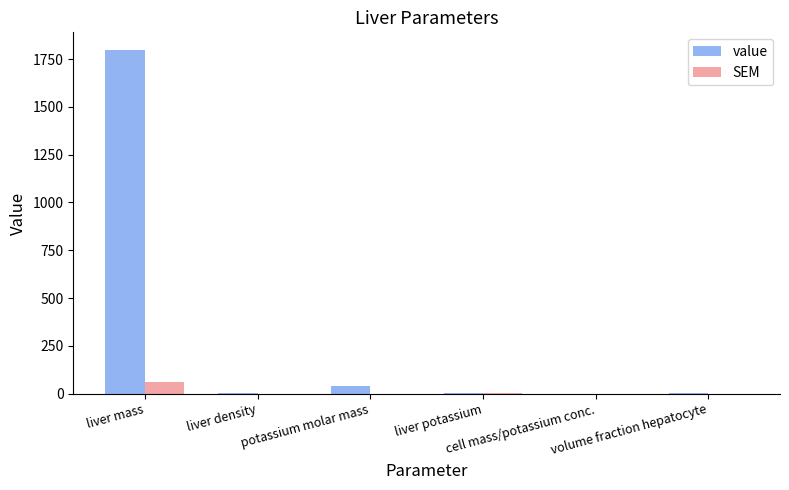

Count the number of categories in the chart.

6